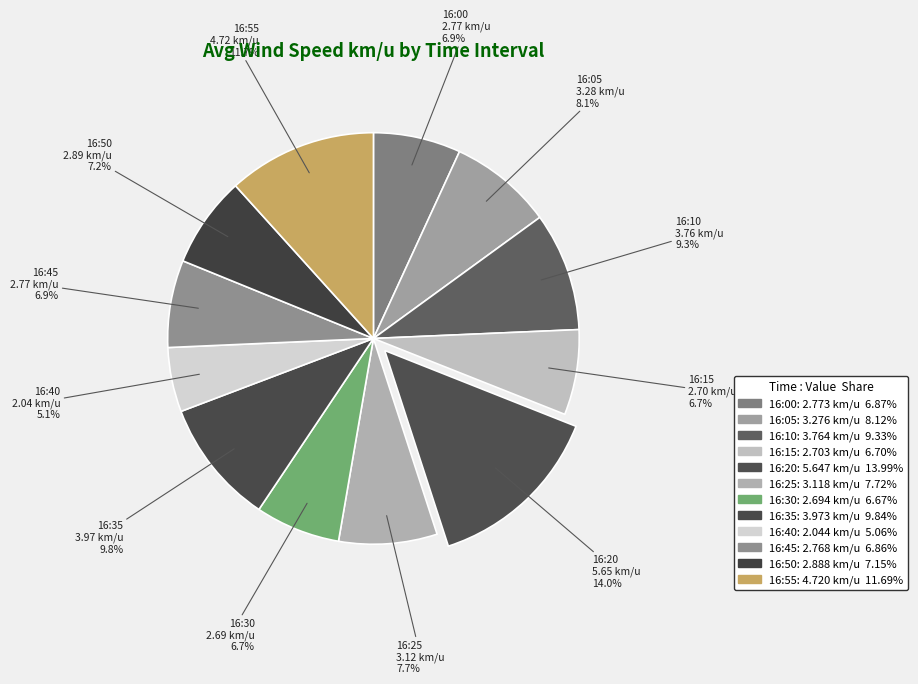

How many segments does this pie chart have?

12